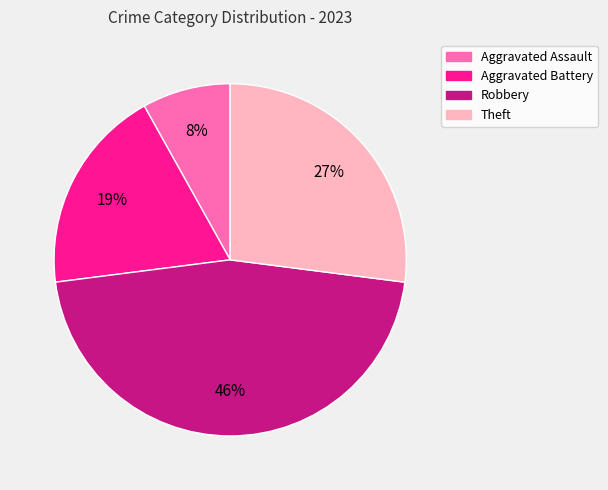

Which slice is the largest?

Robbery